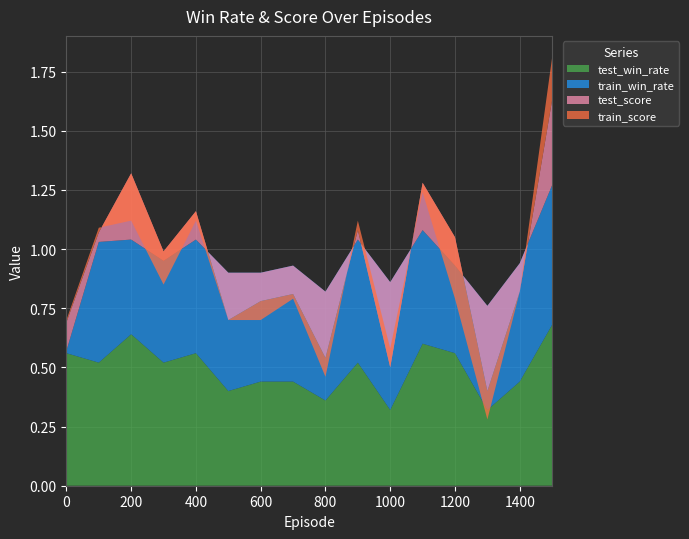

Reading right to left, transcribe all the data shown in this chart.

test_win_rate: 1500=0.7	1400=0.4	1300=0.3	1200=0.6	1100=0.6	1000=0.3	900=0.5	800=0.4	700=0.4	600=0.4	500=0.4	400=0.6	300=0.5	200=0.6	100=0.5	0=0.6
train_win_rate: 1500=0.6	1400=0.5	1300=0.4	1200=0.4	1100=0.5	1000=0.5	900=0.5	800=0.5	700=0.5	600=0.5	500=0.5	400=0.5	300=0.4	200=0.4	100=0.5	0=0.0
test_score: 1500=0.4	1400=-0.1	1300=-0.4	1200=0.1	1100=0.2	1000=-0.4	900=0.0	800=-0.3	700=-0.1	600=-0.1	500=-0.2	400=0.1	300=0.0	200=0.3	100=0.0	0=0.1
train_score: 1500=0.2	1400=0.0	1300=-0.1	1200=-0.3	1100=-0.0	1000=0.1	900=0.0	800=-0.1	700=-0.0	600=-0.1	500=0.0	400=-0.0	300=-0.1	200=-0.2	100=0.0	0=0.0